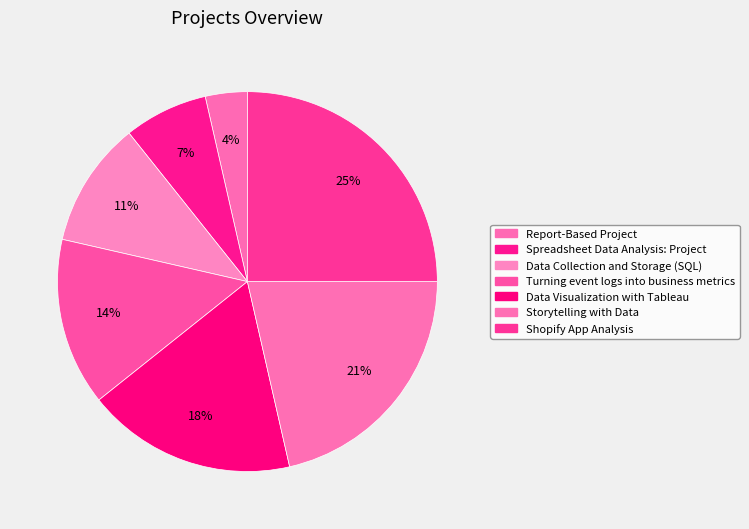

Which category has the smallest portion of the pie?

Report-Based Project